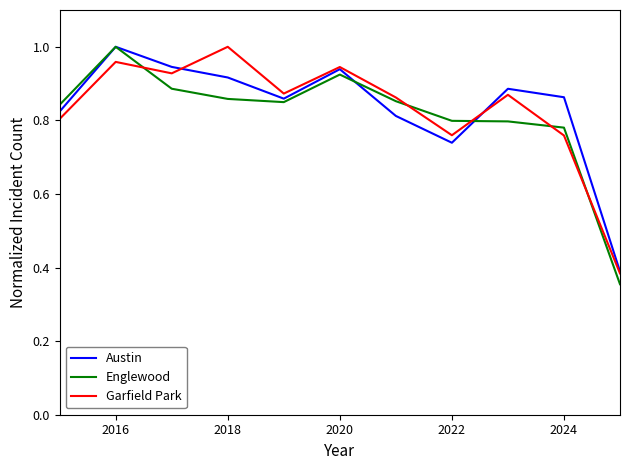

True or false: Garfield Park and Englewood intersect in this chart.

True